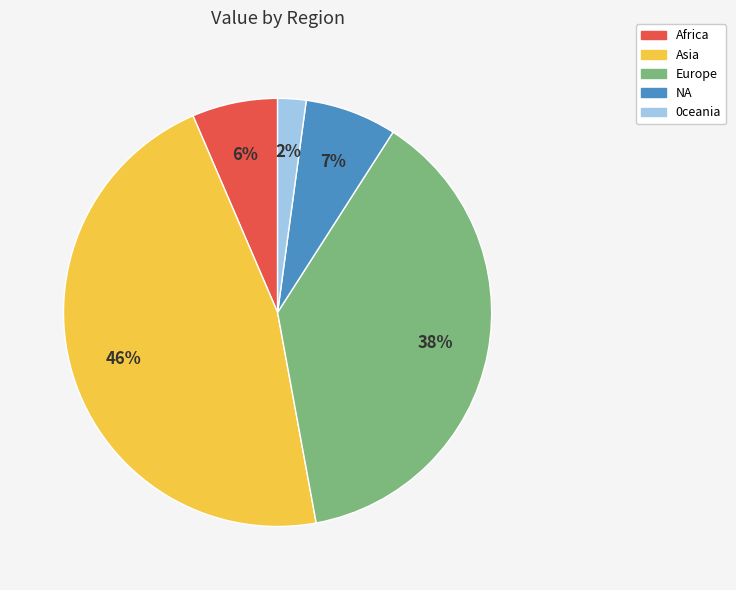

To the nearest percent, what percentage of the pie is 0ceania?

2%